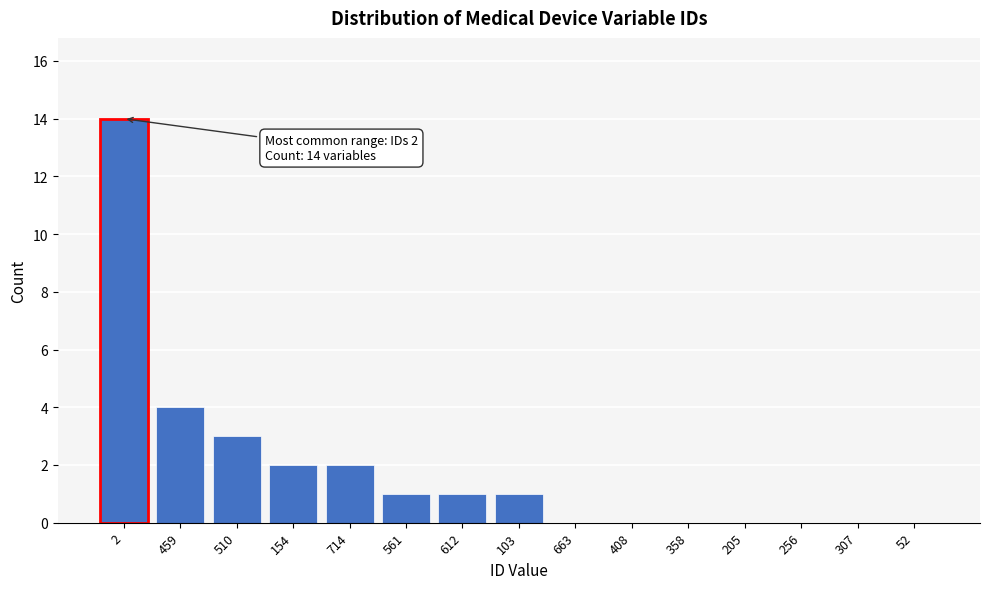

Reading left to right, transcribe all the data shown in this chart.

2=14	459=4	510=3	154=2	714=2	561=1	612=1	103=1	663=0	408=0	358=0	205=0	256=0	307=0	52=0